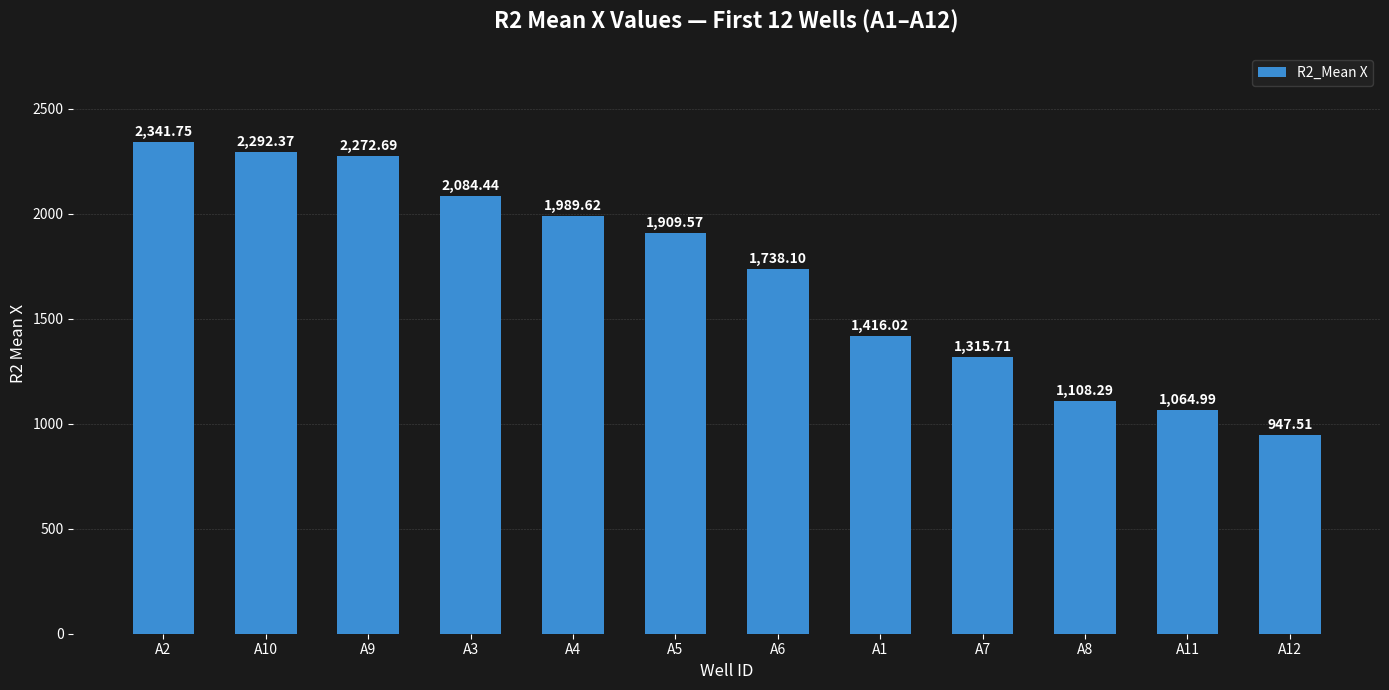

List the labels in order of value, largest first.

A2, A10, A9, A3, A4, A5, A6, A1, A7, A8, A11, A12